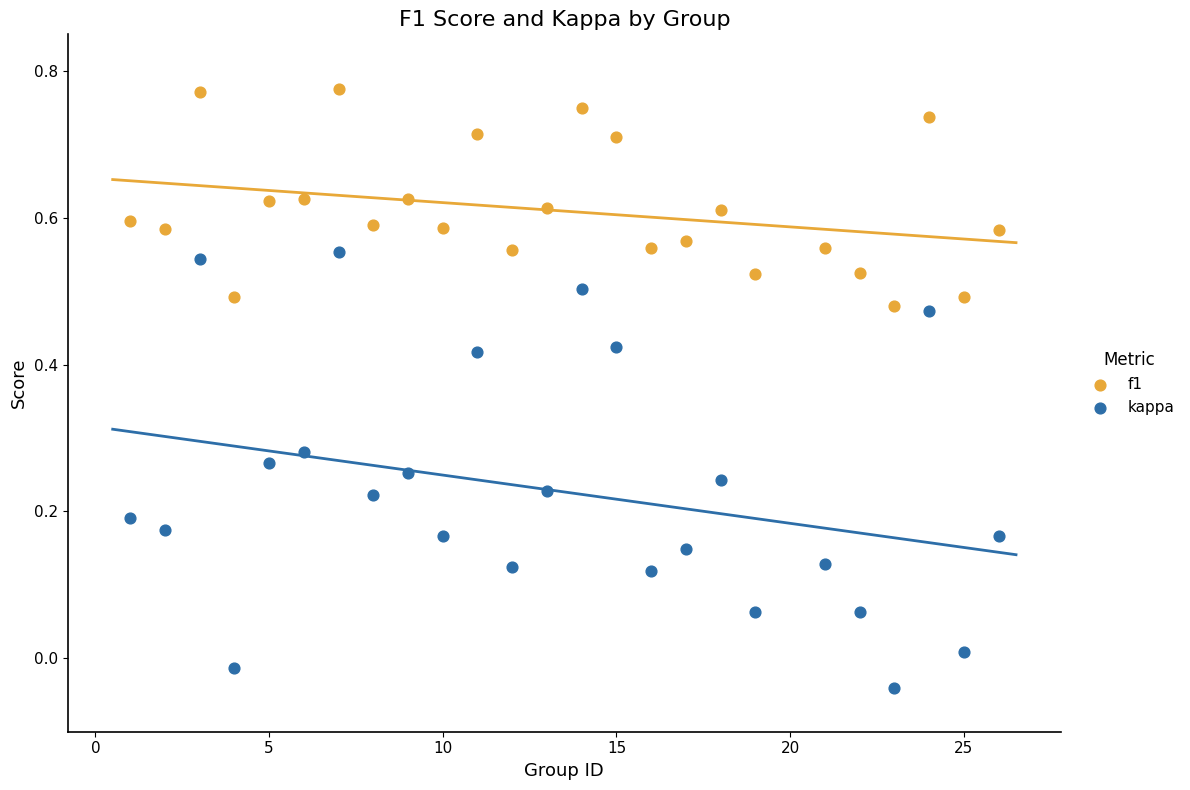

Which series reaches the minimum Y coordinate?

kappa